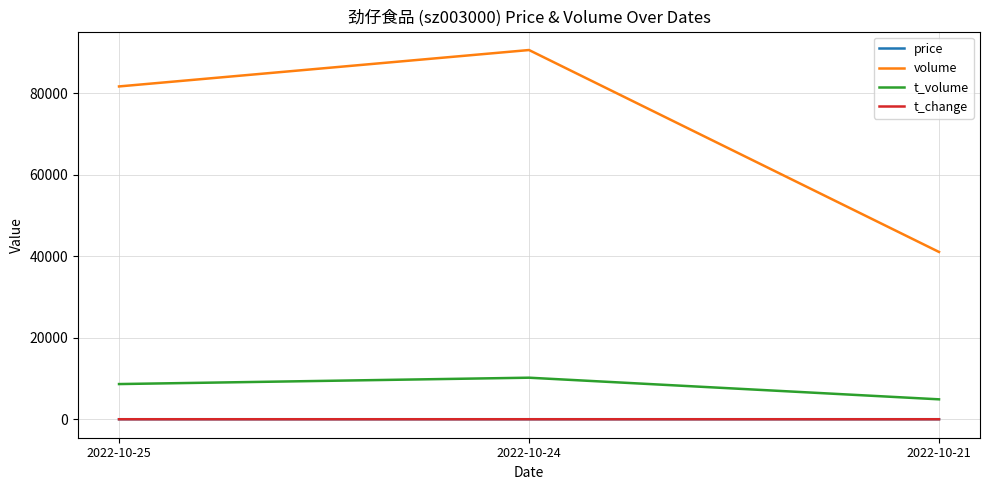

What is the maximum value shown in the chart?

90615.0